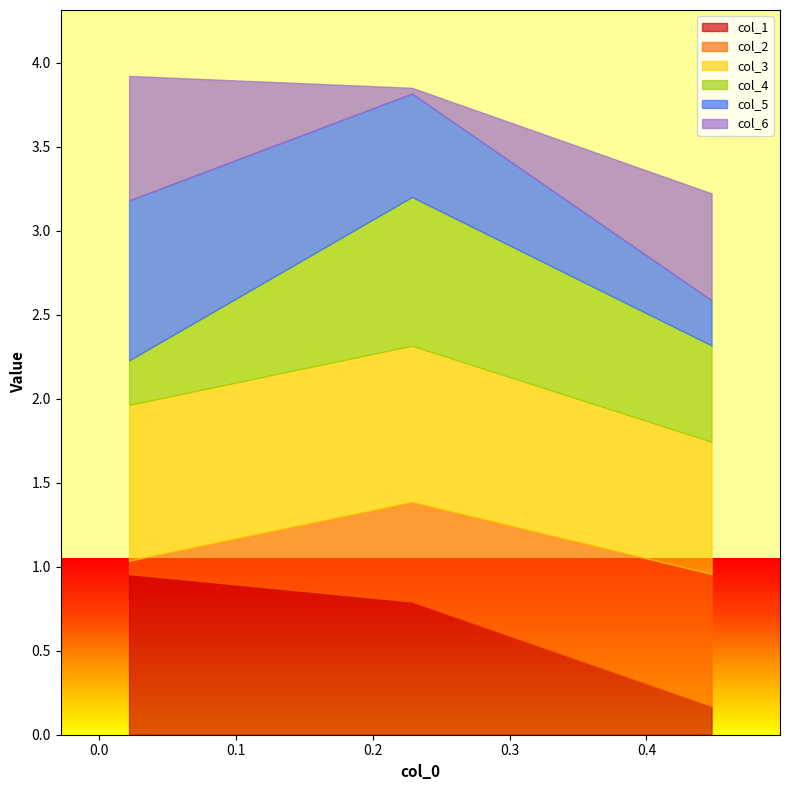

Is the value of col_4 at col_3 greater than the value of col_5 at col_2?

No